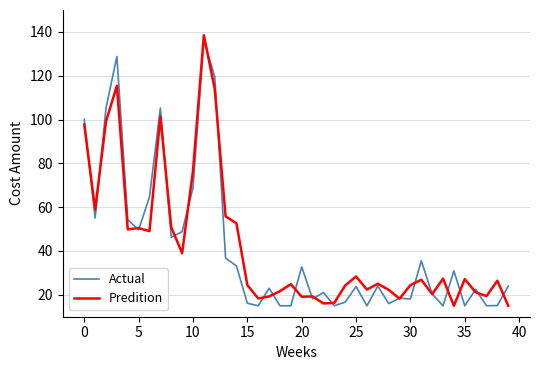

What is the minimum value shown in the chart?

15.0